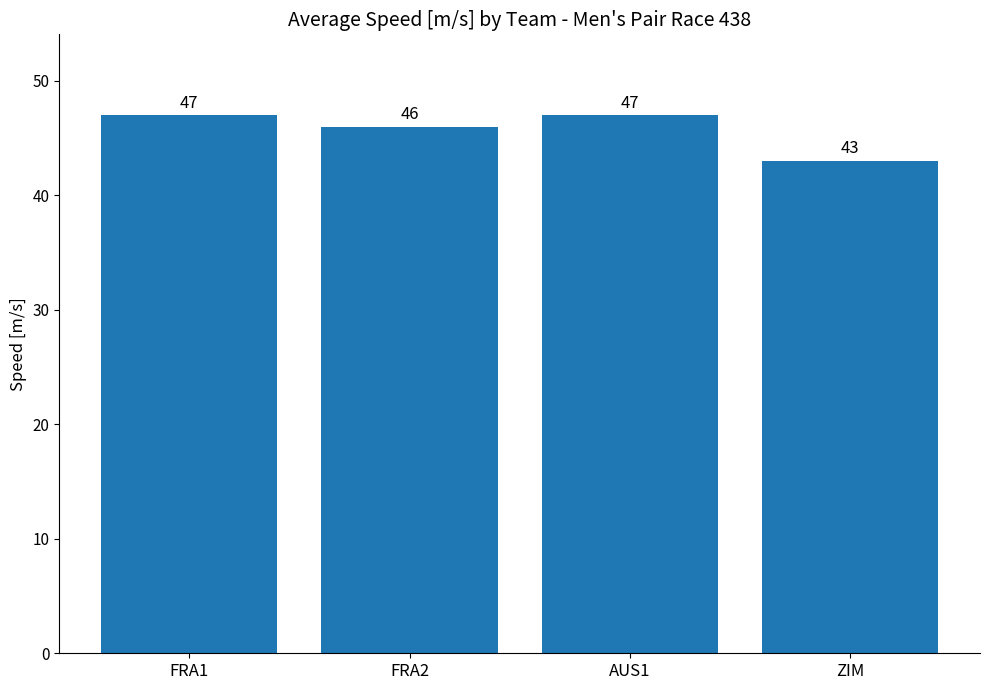

How many data points are less than 47?

2